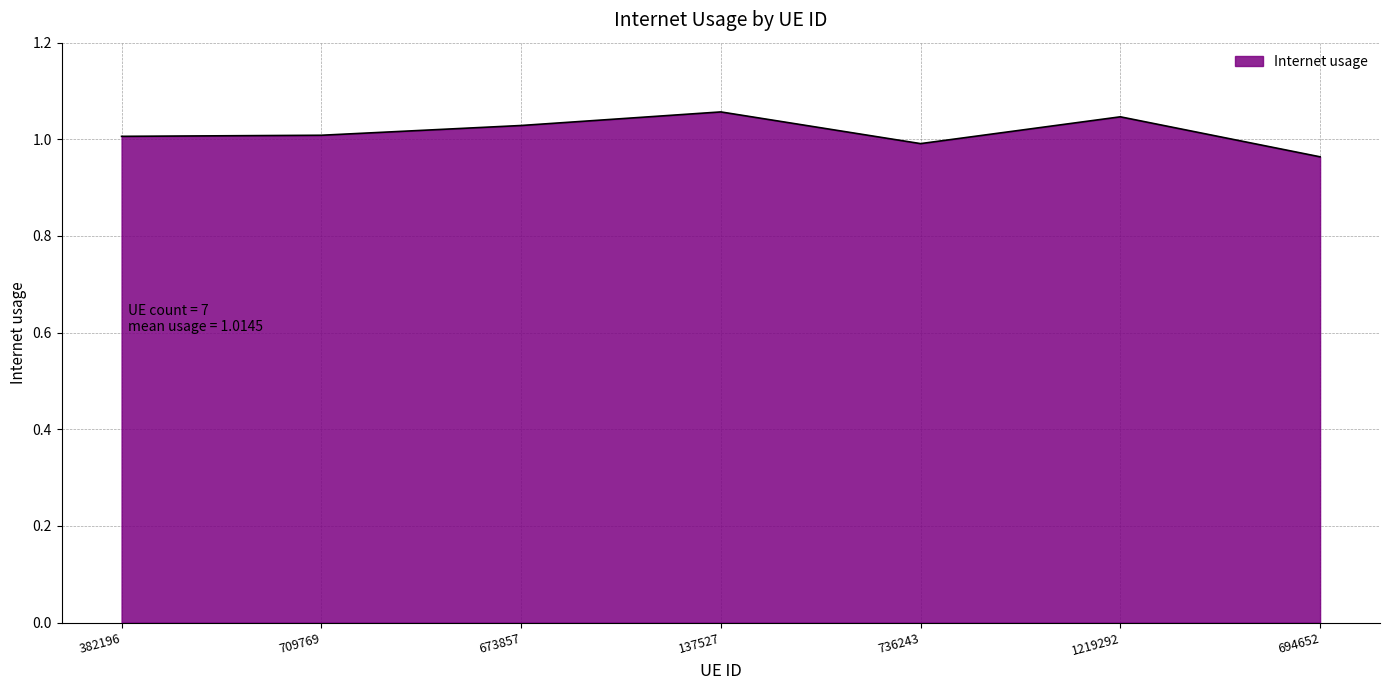

What is the change in value from 137527 to 694652?

-0.1